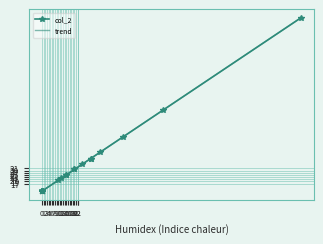

Rank the categories by value from highest to lowest.

160, 75, 50, 36, 30, 30, 25, 20, 20, 15, 15, 12, 10, 0, 0, 0, 0, 0, 0, 0, 0, 0, 0, 0